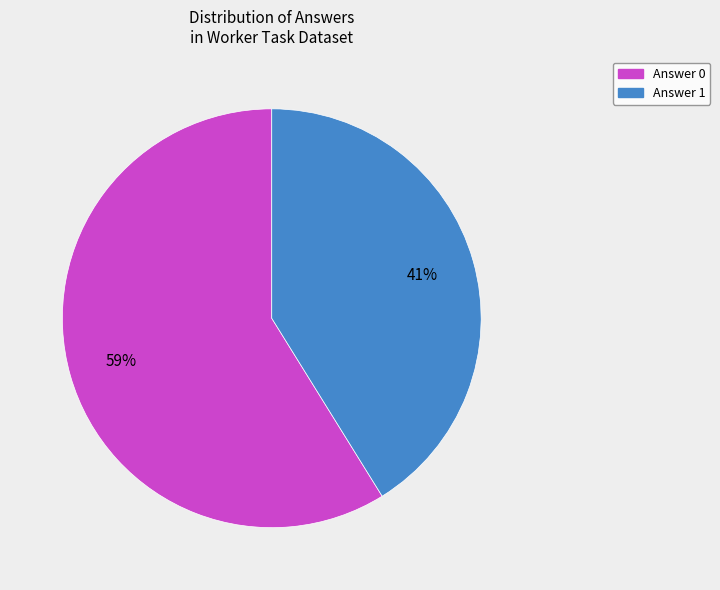

Which category accounts for the majority?

Answer 0